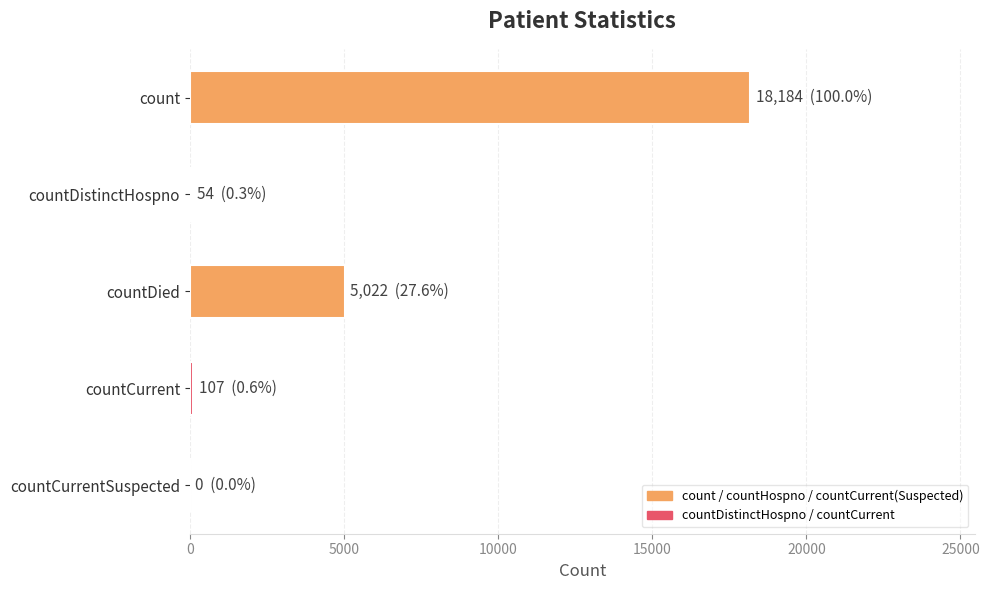

The chart shows a value of 28577 at count. True or false?

False